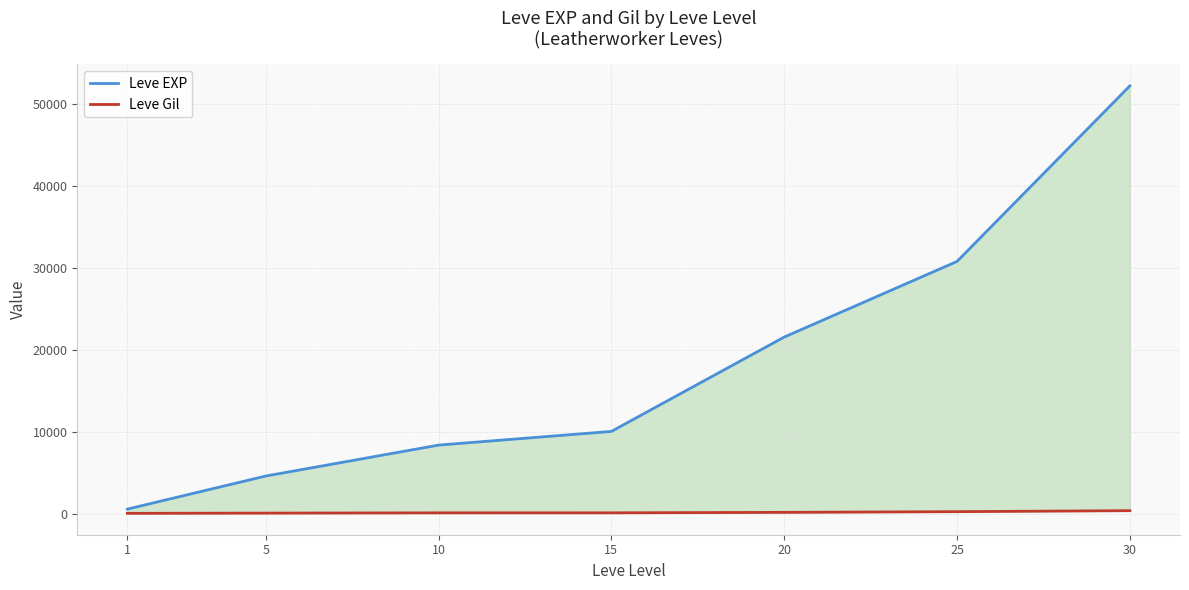

Which series changed the most between 5 and 30?

Leve EXP